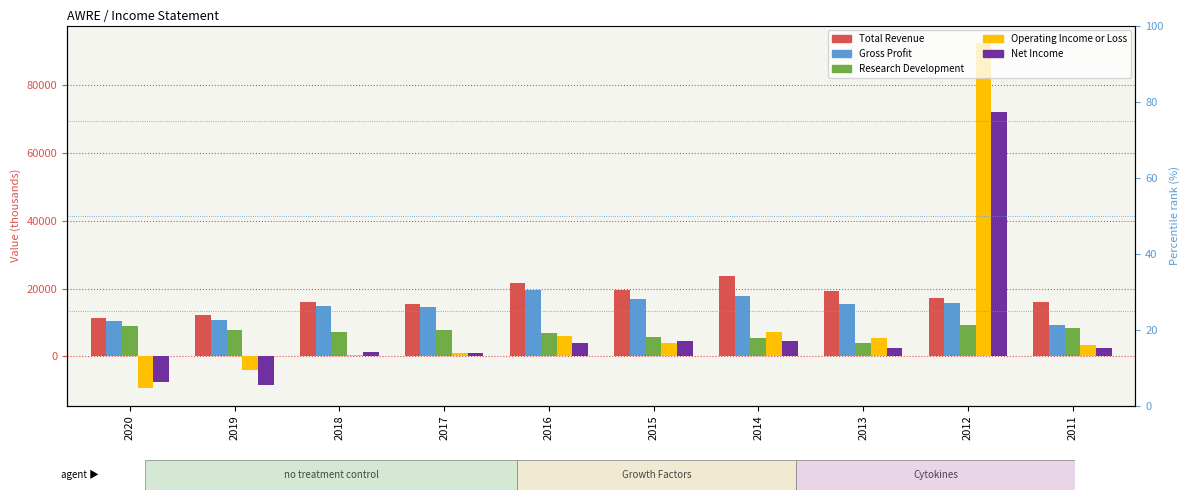

What is the value of the Total Revenue bar at the 10th from the left?

16200